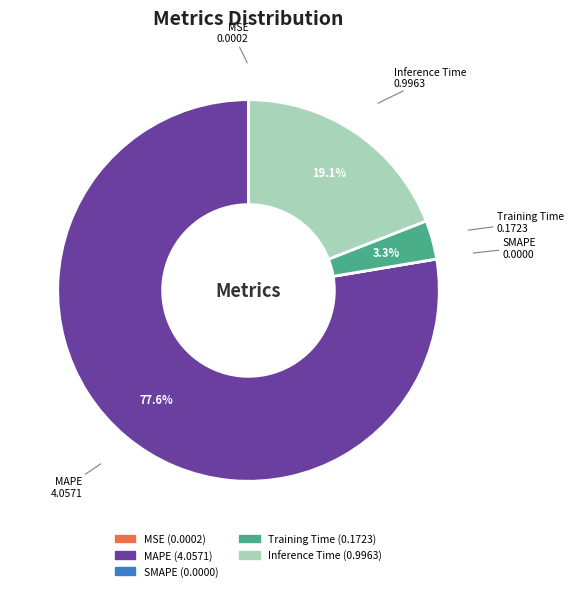

Which category accounts for the majority?

MAPE